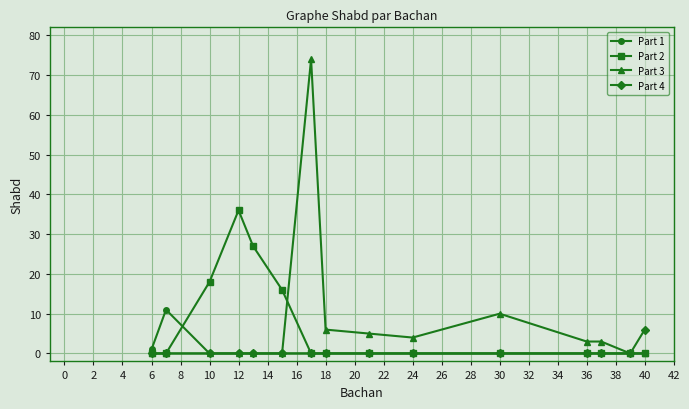

What is the greatest value displayed?

74